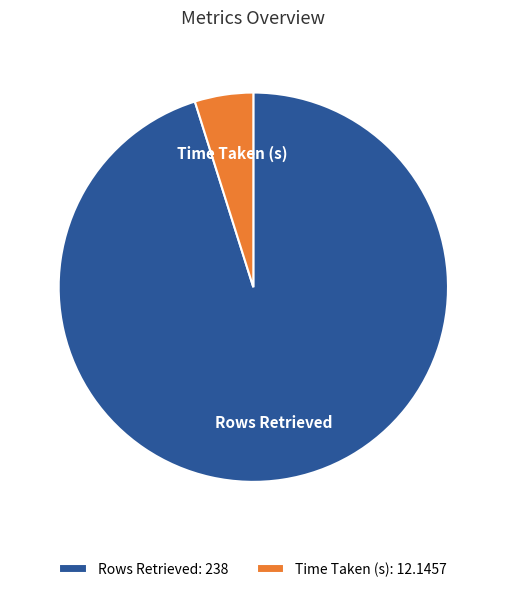

The Time Taken (s) slice represents 5% of the pie. True or false?

True